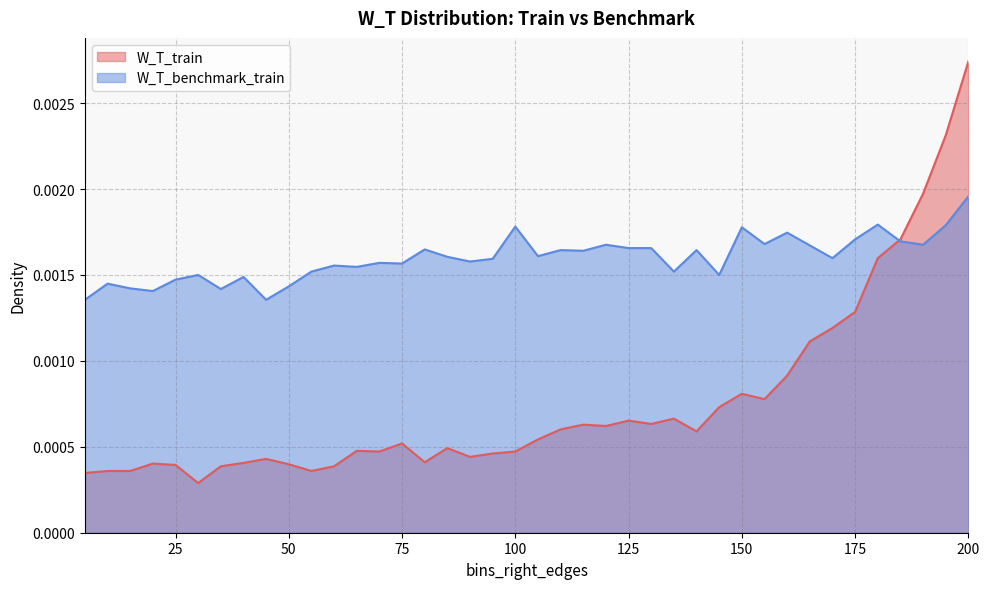

Is it true that W_T_train equals 0.0 at 100?

False